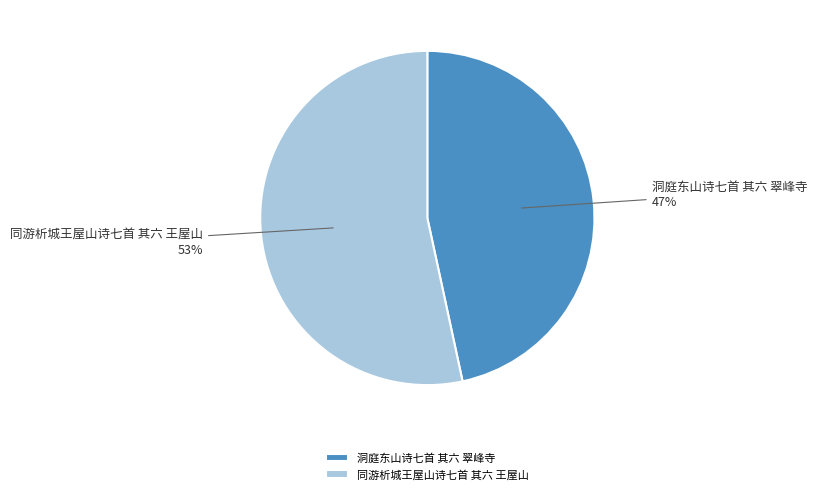

To the nearest percent, what portion does 同游析城王屋山诗七首 其六 王屋山 represent?

53%